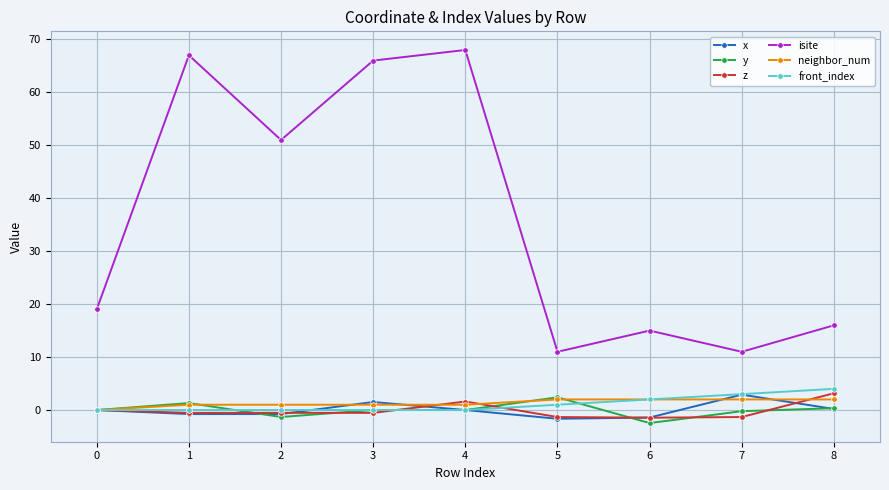

What is the difference between the highest and lowest values at 2?

52.3